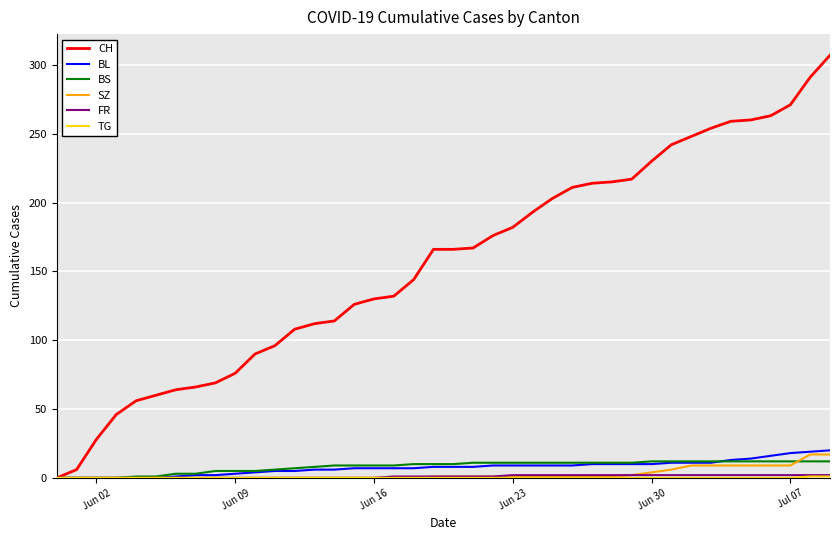

What is the highest value of the BL series?

20